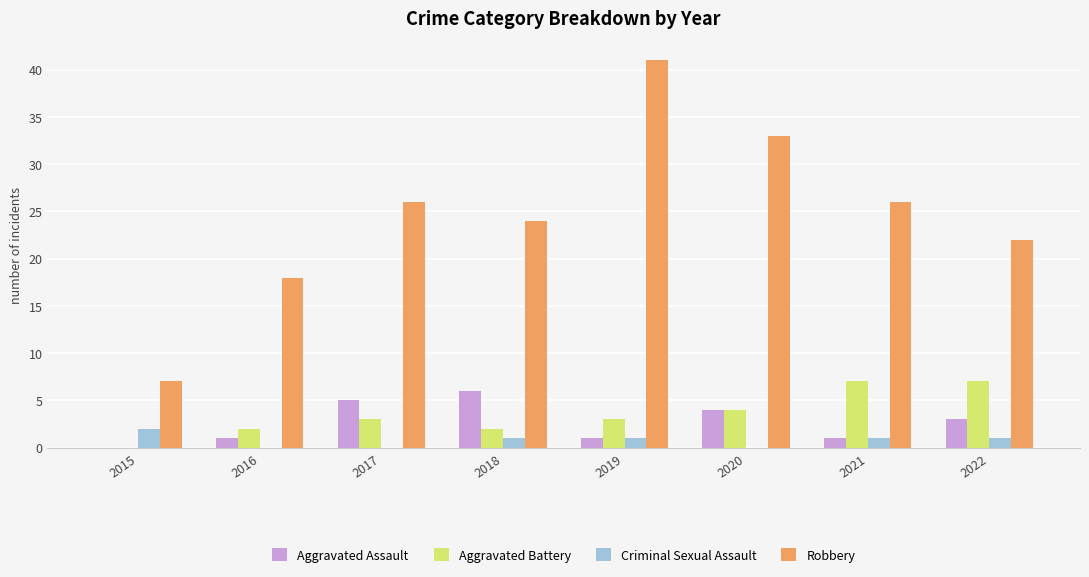

Between 2015 and 2018, which series saw the biggest shift?

Robbery